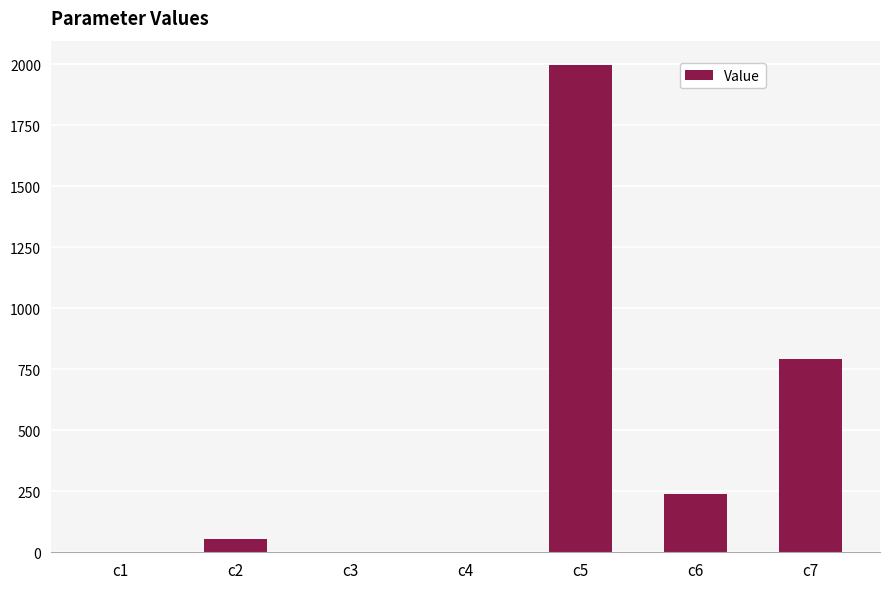

What is the ratio of the value at c7 to the value at c6?

3.3